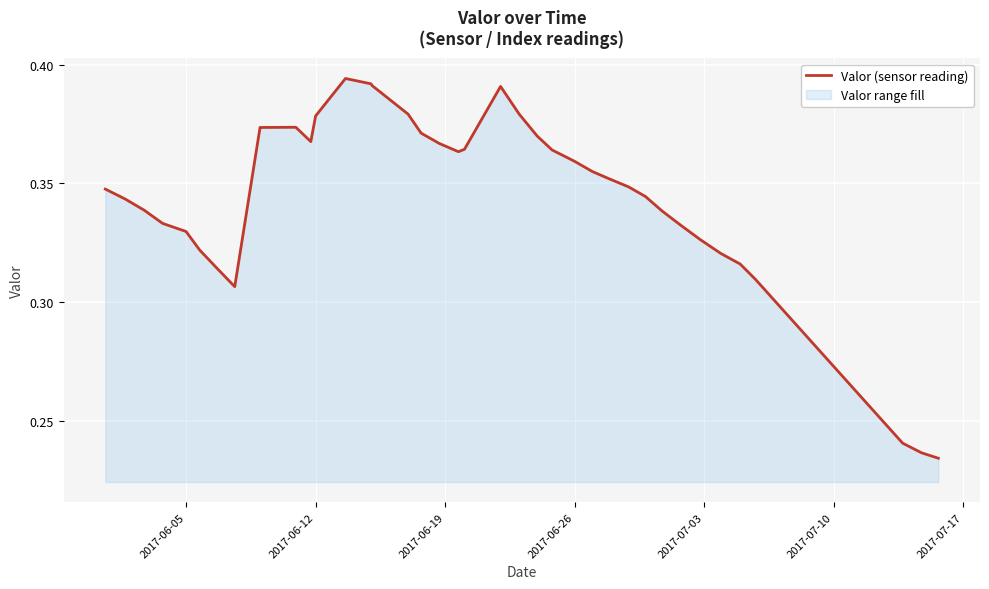

Count the number of categories in the chart.

39